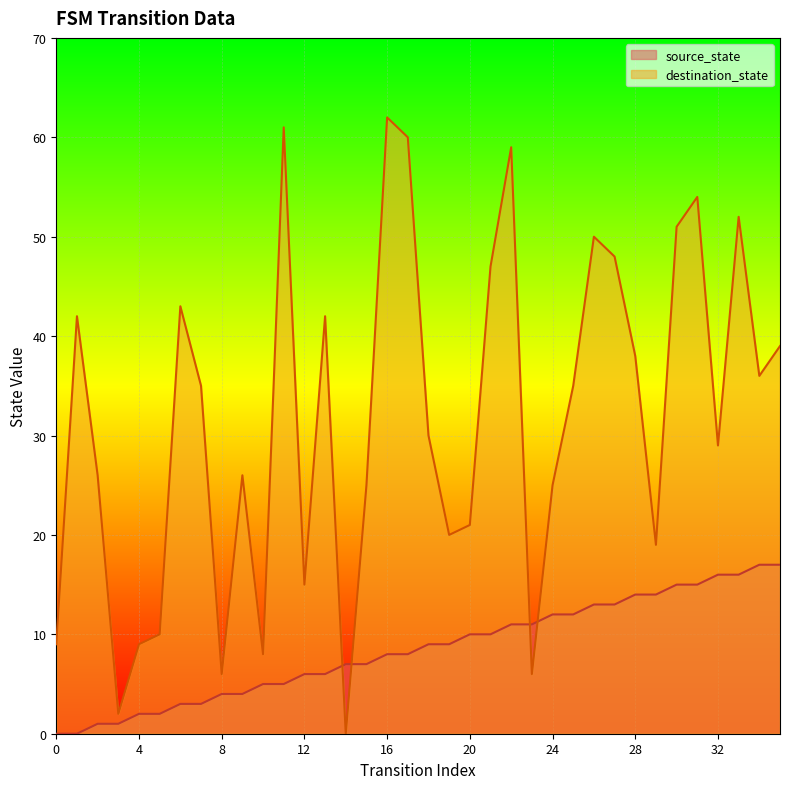

How many values in destination_state are above zero?

35